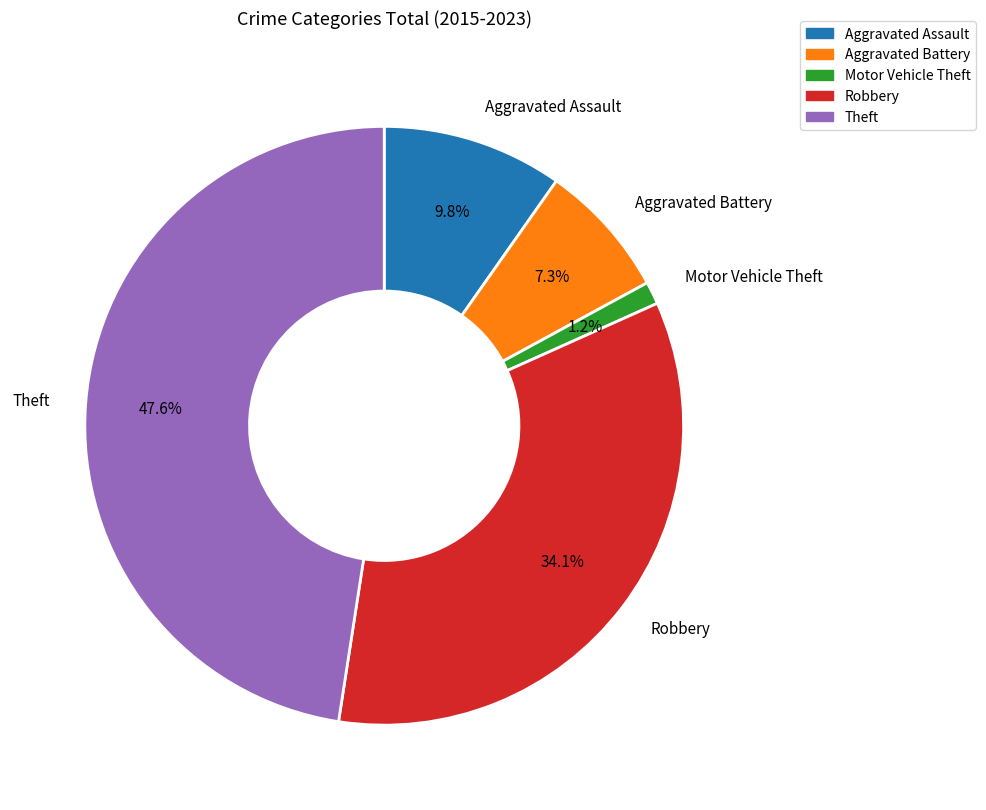

Combined, do Aggravated Battery and Theft account for over 50%?

Yes